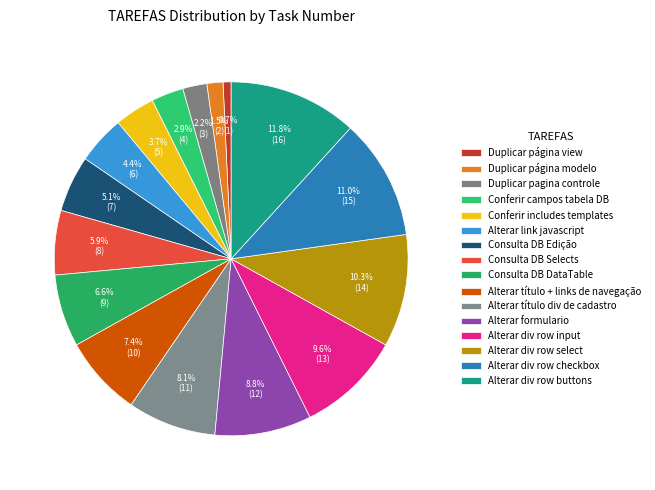

Count the number of slices in the pie.

16